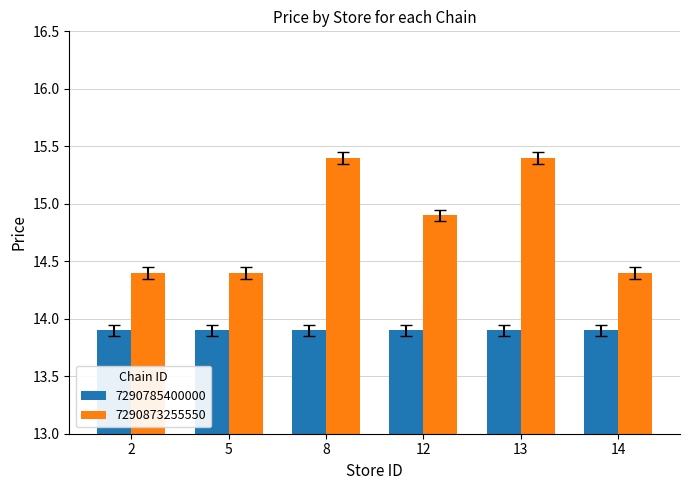

Which series has the largest range (max minus min)?

7290873255550